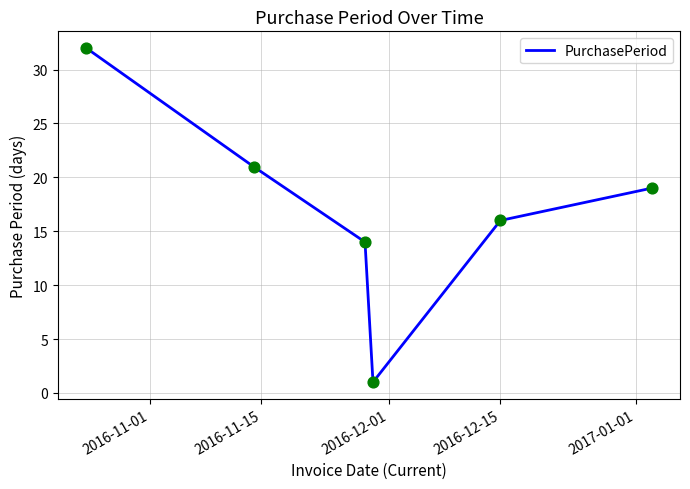

What is the sum of all values?

103